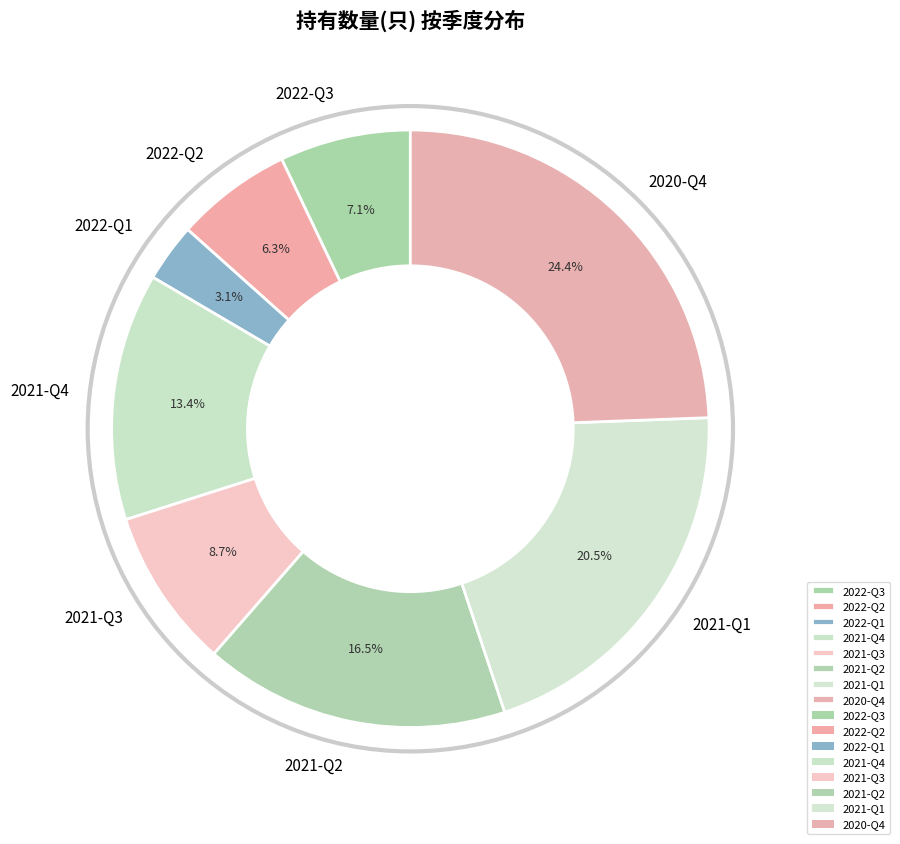

Rank the categories by value from highest to lowest.

2020-Q4, 2021-Q1, 2021-Q2, 2021-Q4, 2021-Q3, 2022-Q3, 2022-Q2, 2022-Q1